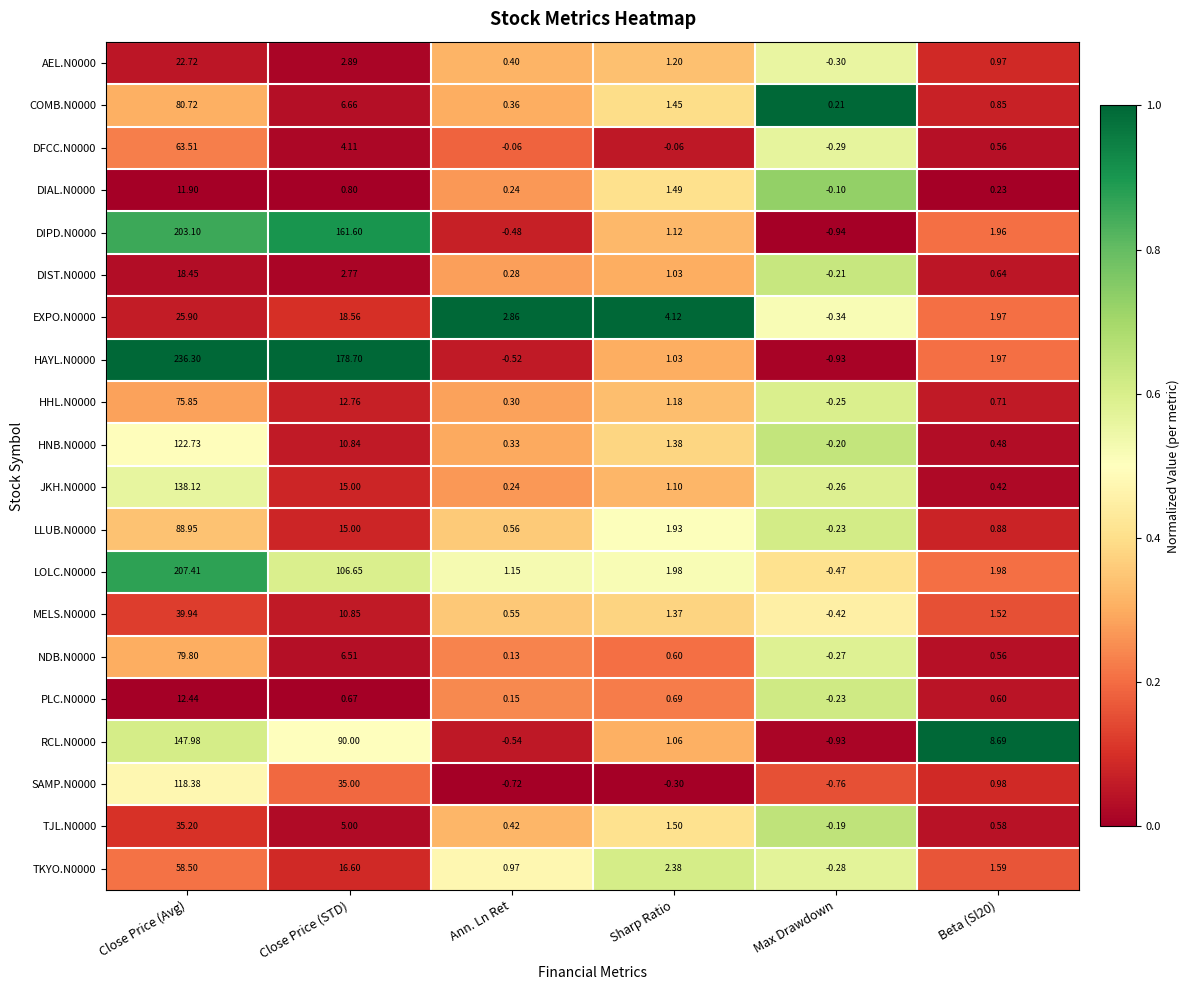

How many data points does each series have?

6